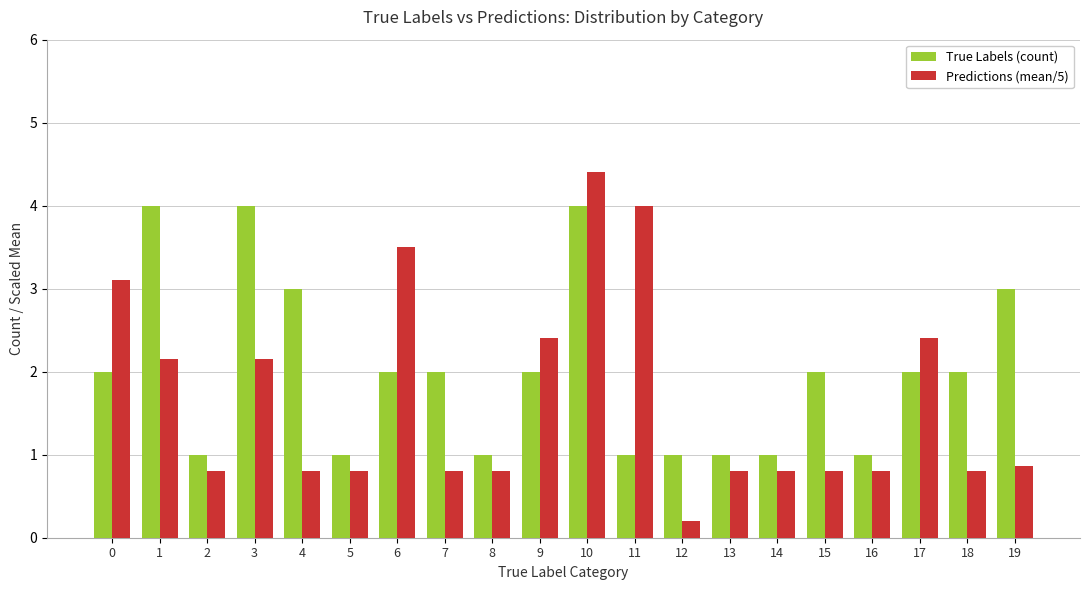

How many True Labels (count) values are between 1 and 3?

17